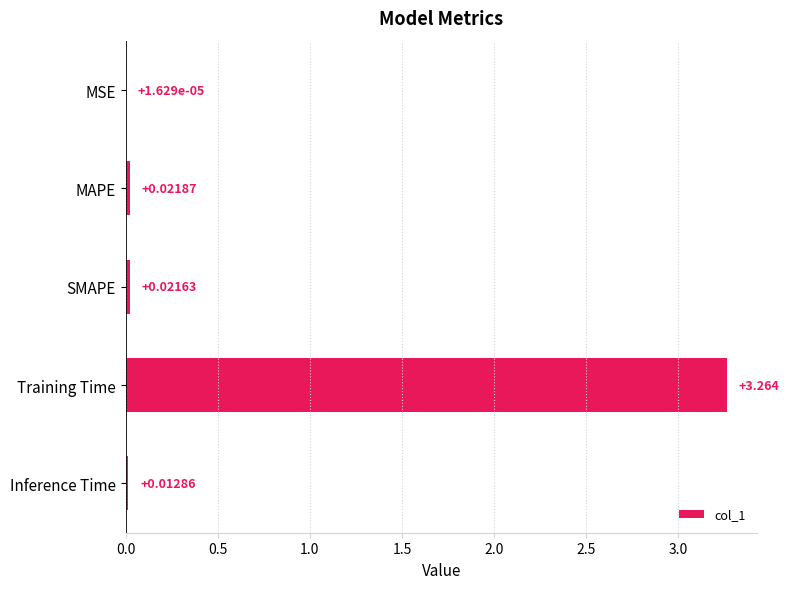

At which category does the chart reach its peak across all series?

Training Time